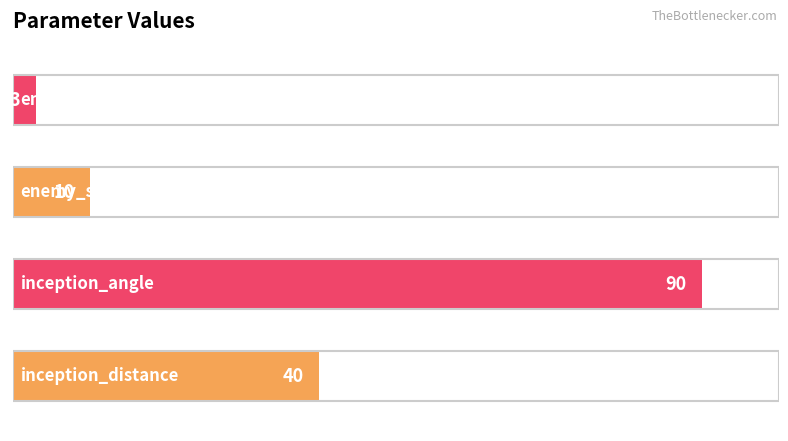

Reading bottom to top, transcribe all the data shown in this chart.

40	90	10	3